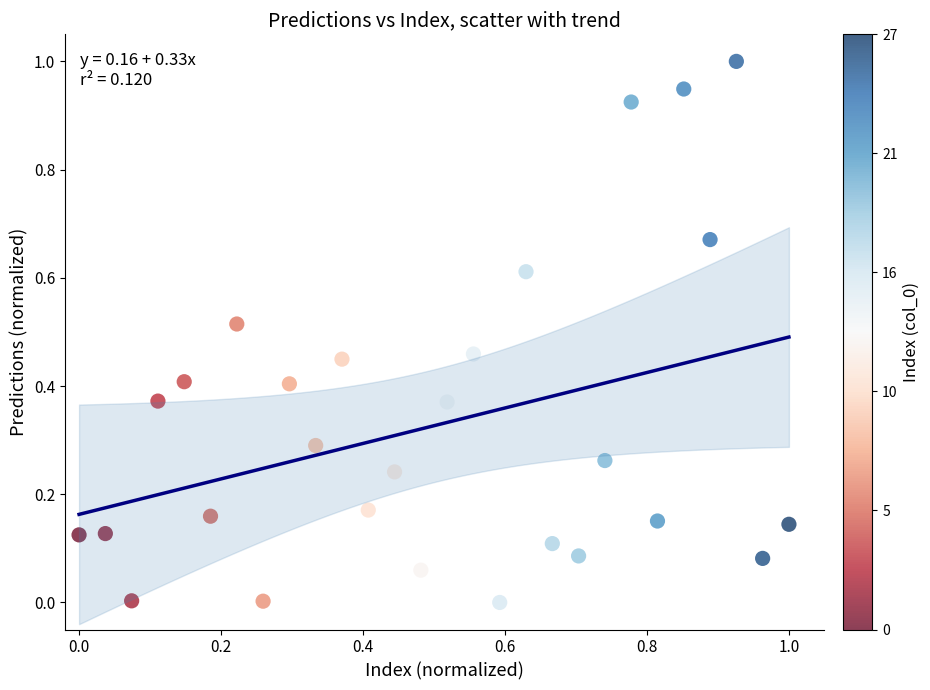

What is the range of Y values (max minus min)?

1.0